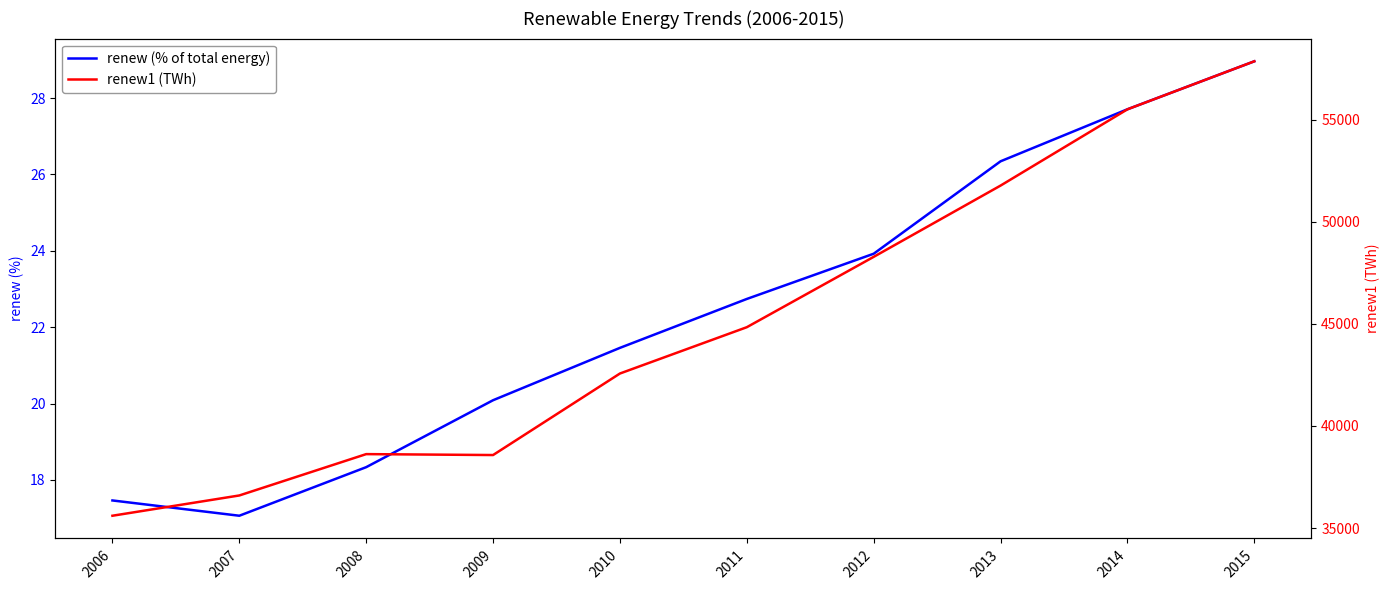

At 2014, list the series in order from largest to smallest.

renew1 (TWh), renew (% of total energy)